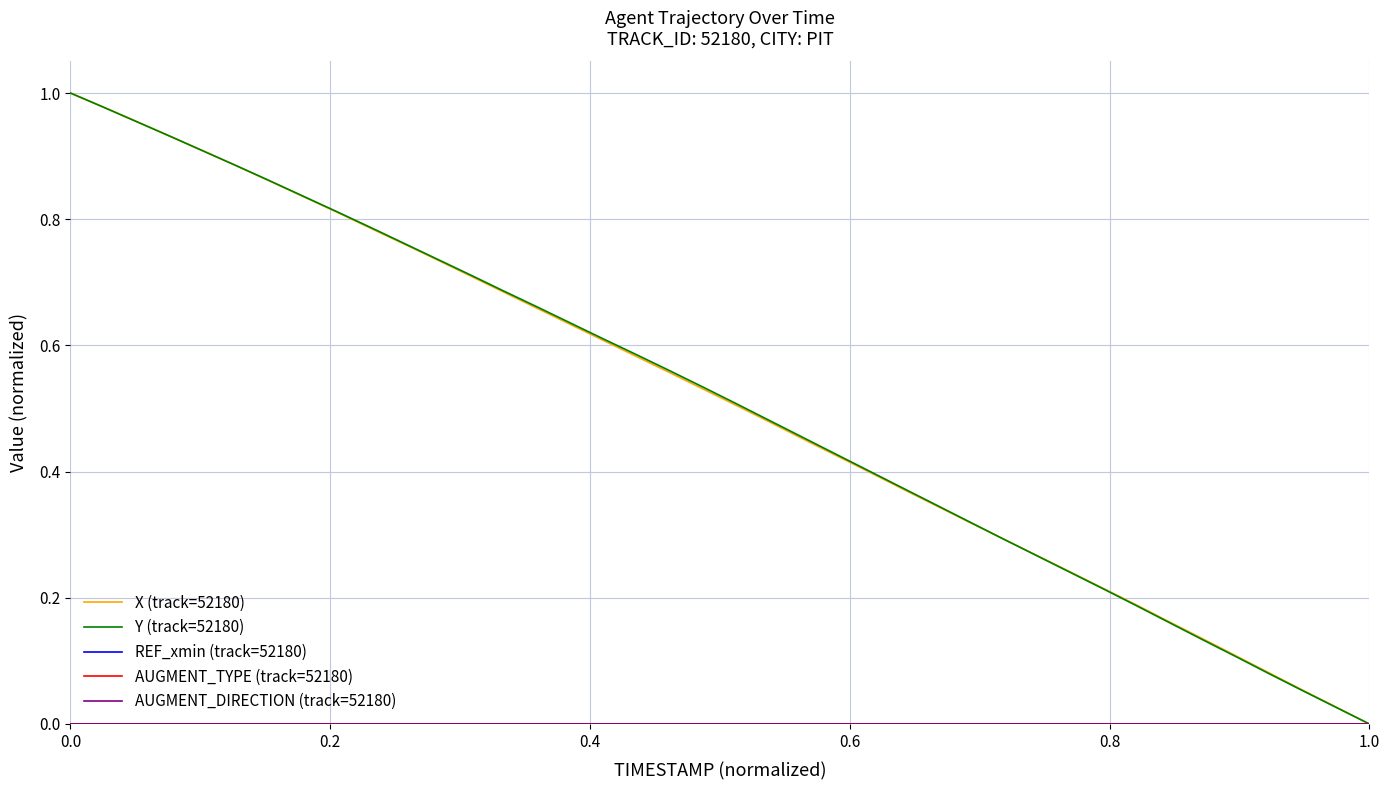

True or false: AUGMENT_TYPE (track=52180) and X (track=52180) cross at least once.

False